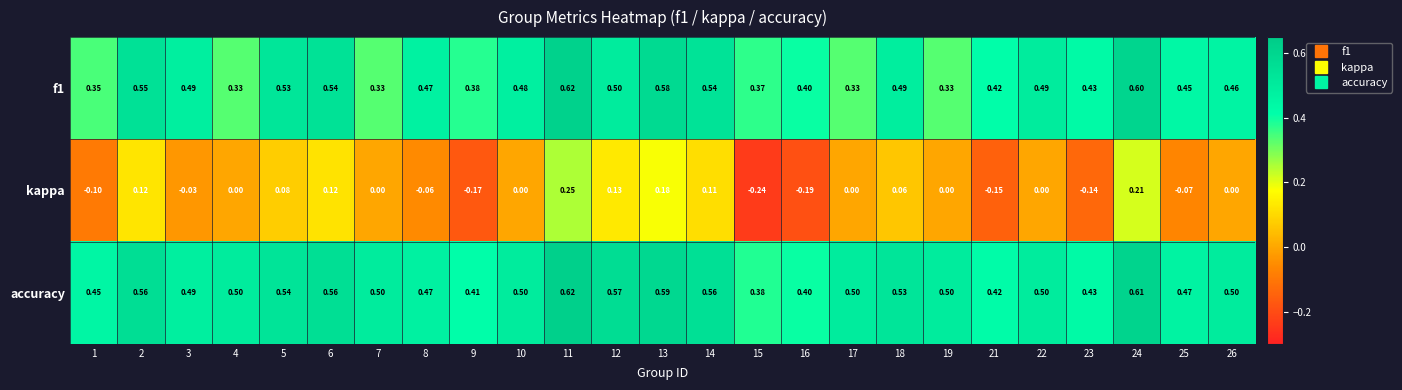

Count the number of categories in the chart.

25